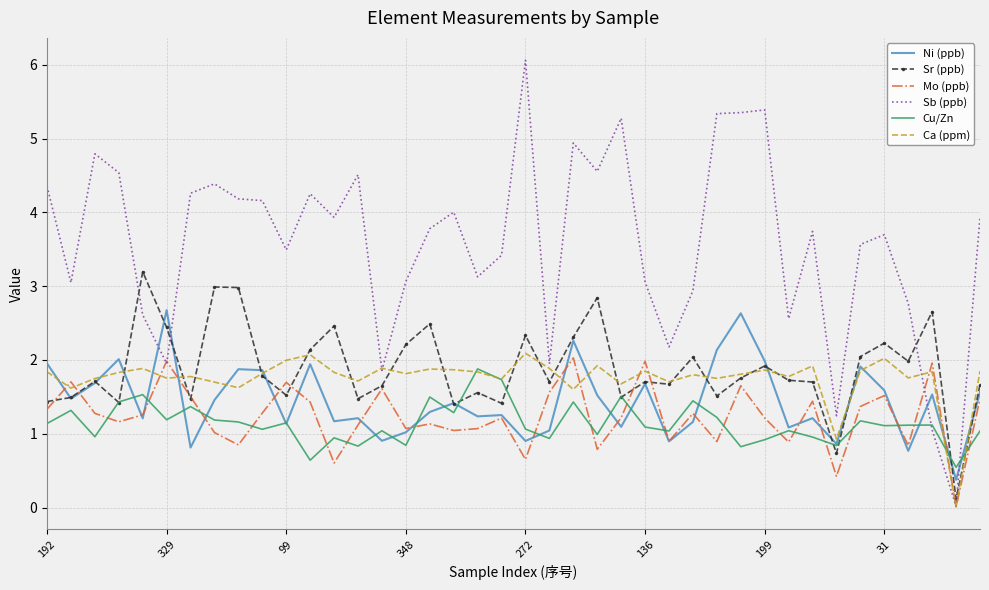

What are all the series names shown in the legend?

Ni (ppb), Sr (ppb), Mo (ppb), Sb (ppb), Cu/Zn, Ca (ppm)